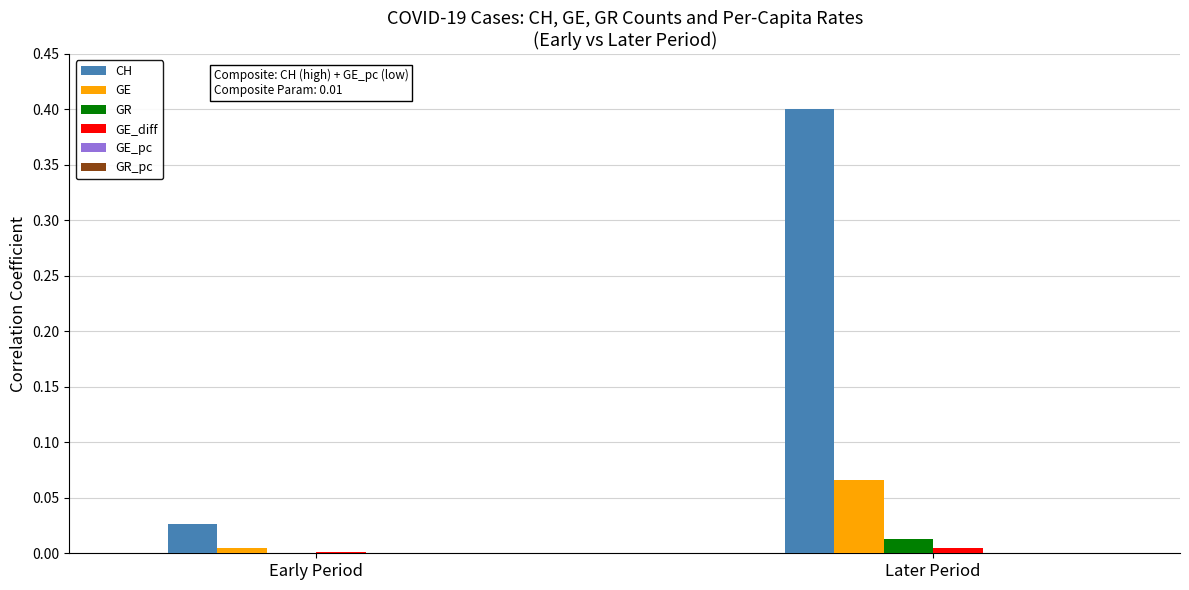

At which category does the chart reach its peak across all series?

Later Period